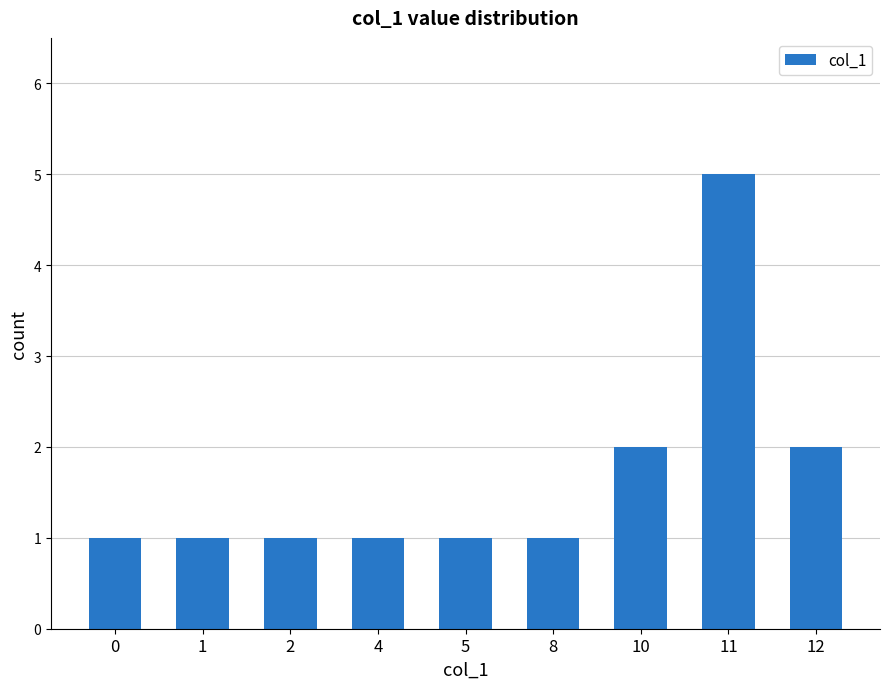

What is the approximate value at 10?

2